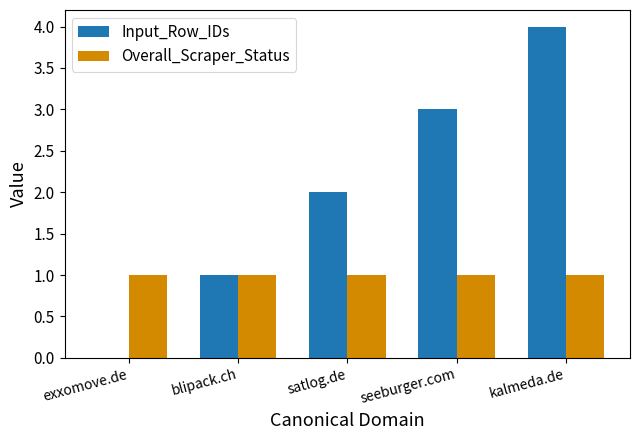

What is the total value across all series at blipack.ch?

2